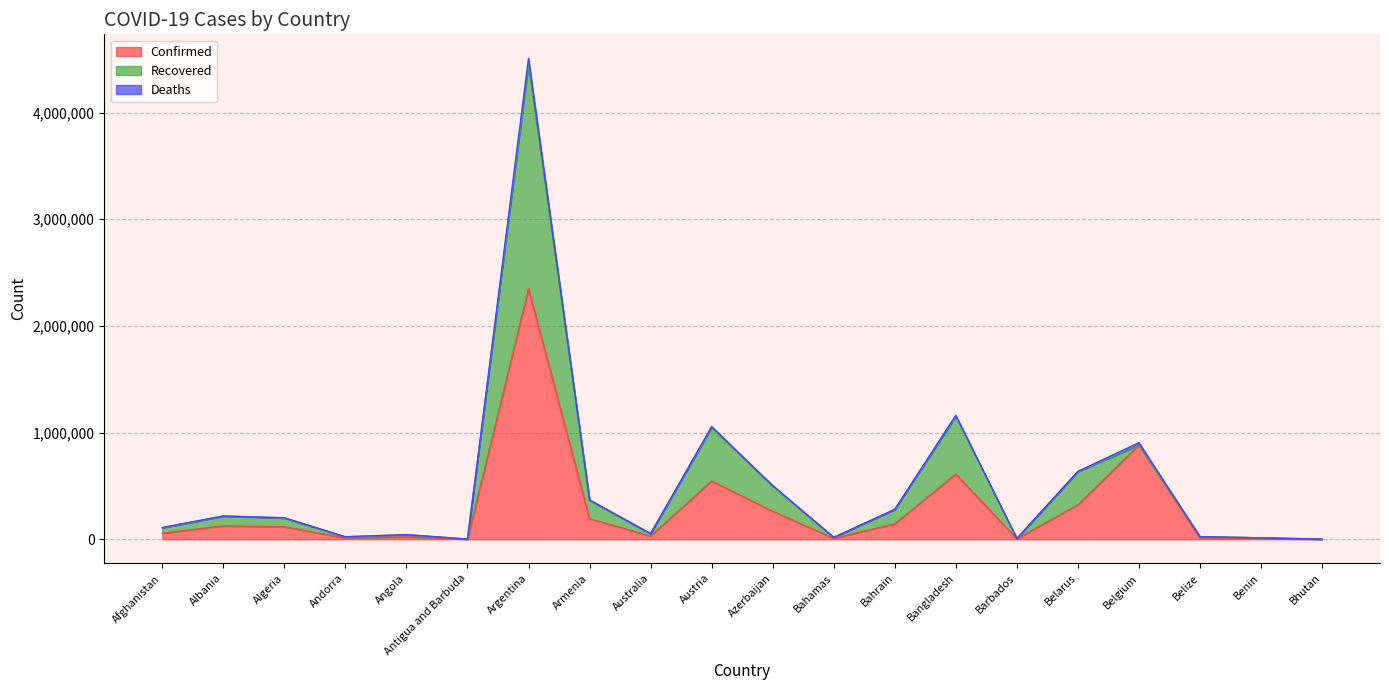

The value of Confirmed at Belarus is 155572. True or false?

False